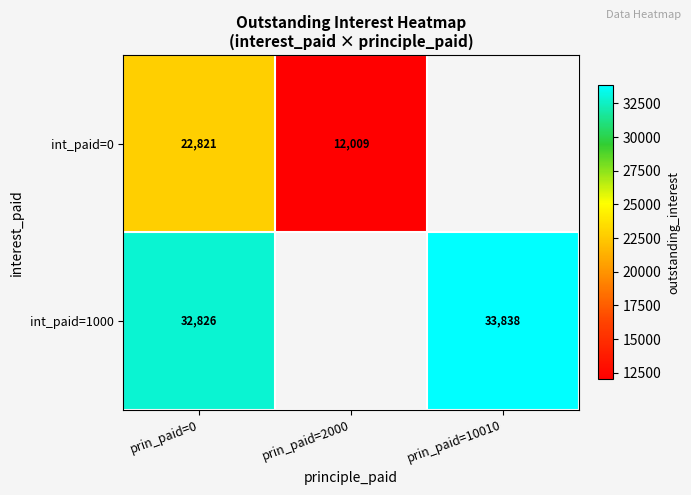

Between prin_paid=10010 and prin_paid=0, which is larger?

prin_paid=0